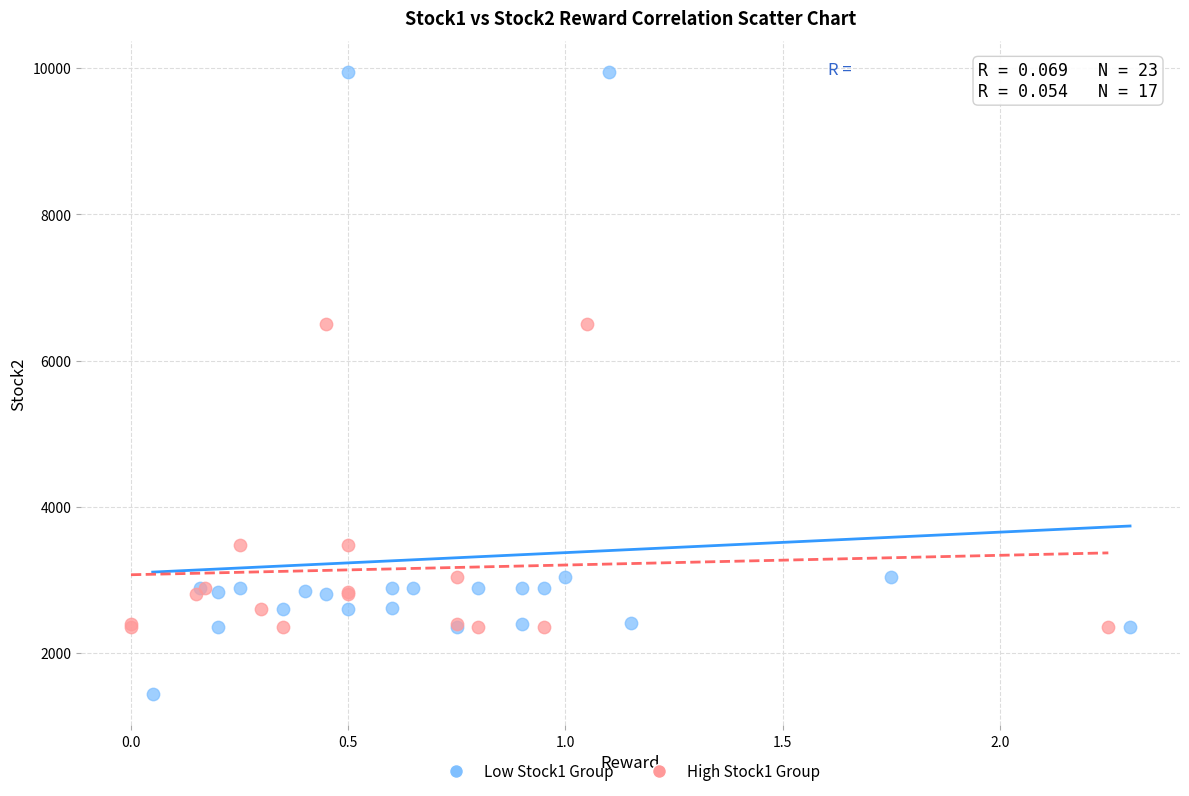

Which series has the widest spread of Y values?

Low Stock1 Group